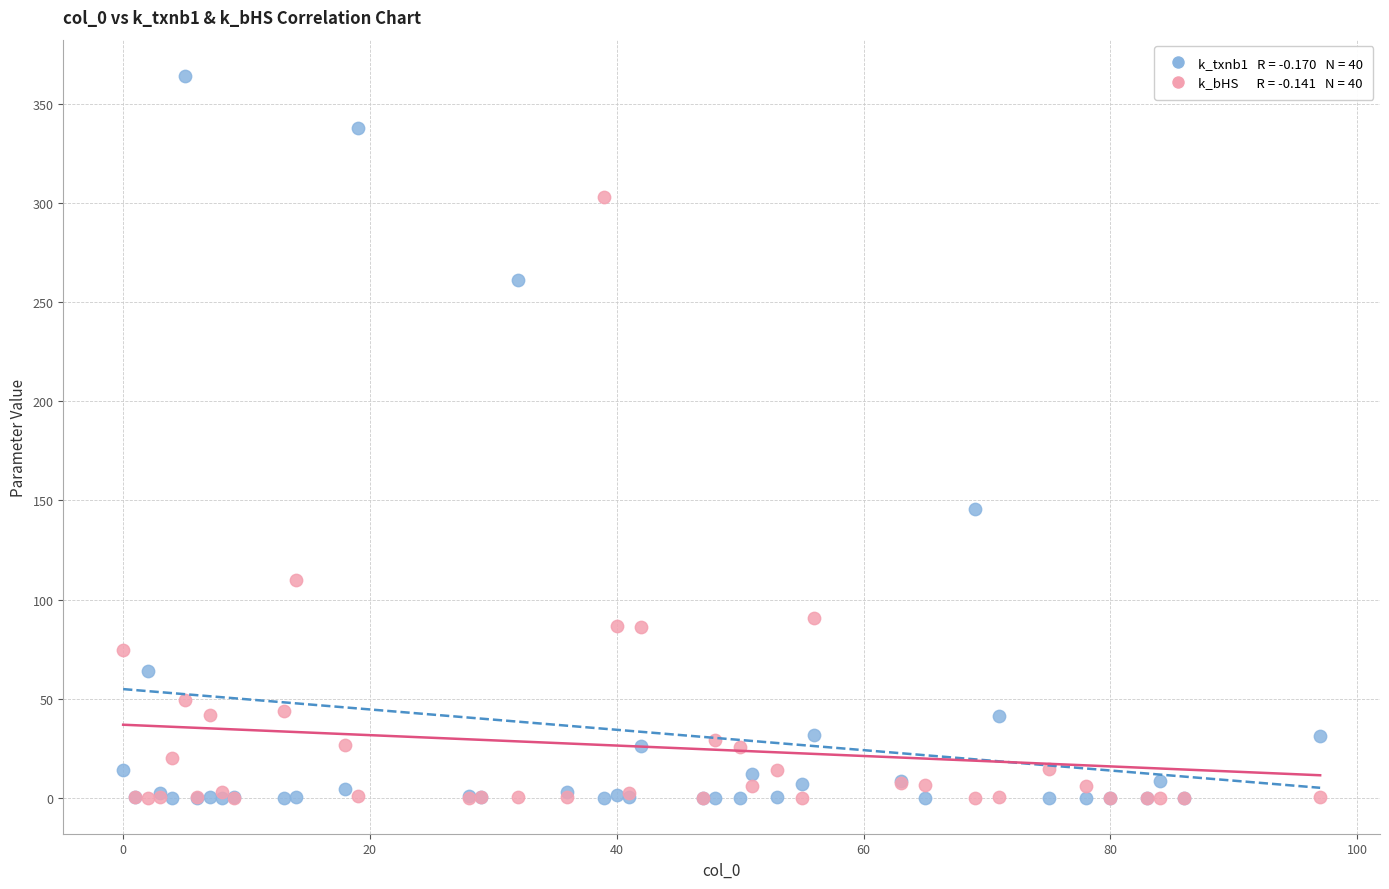

Across all series, what Y value is closest to 182?

145.7